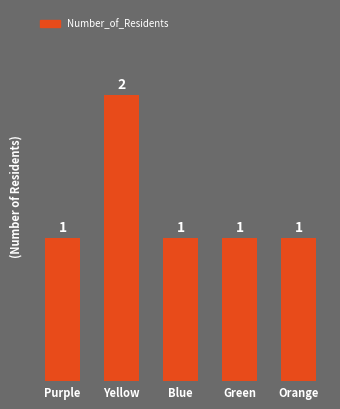

What is the ratio of the value at Green to the value at Yellow?

0.5